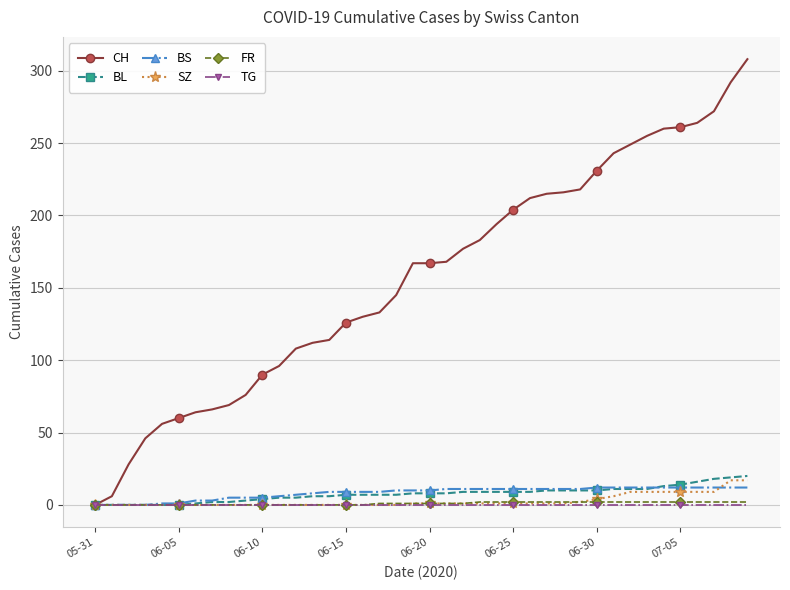

How many distinct data groups are displayed?

6